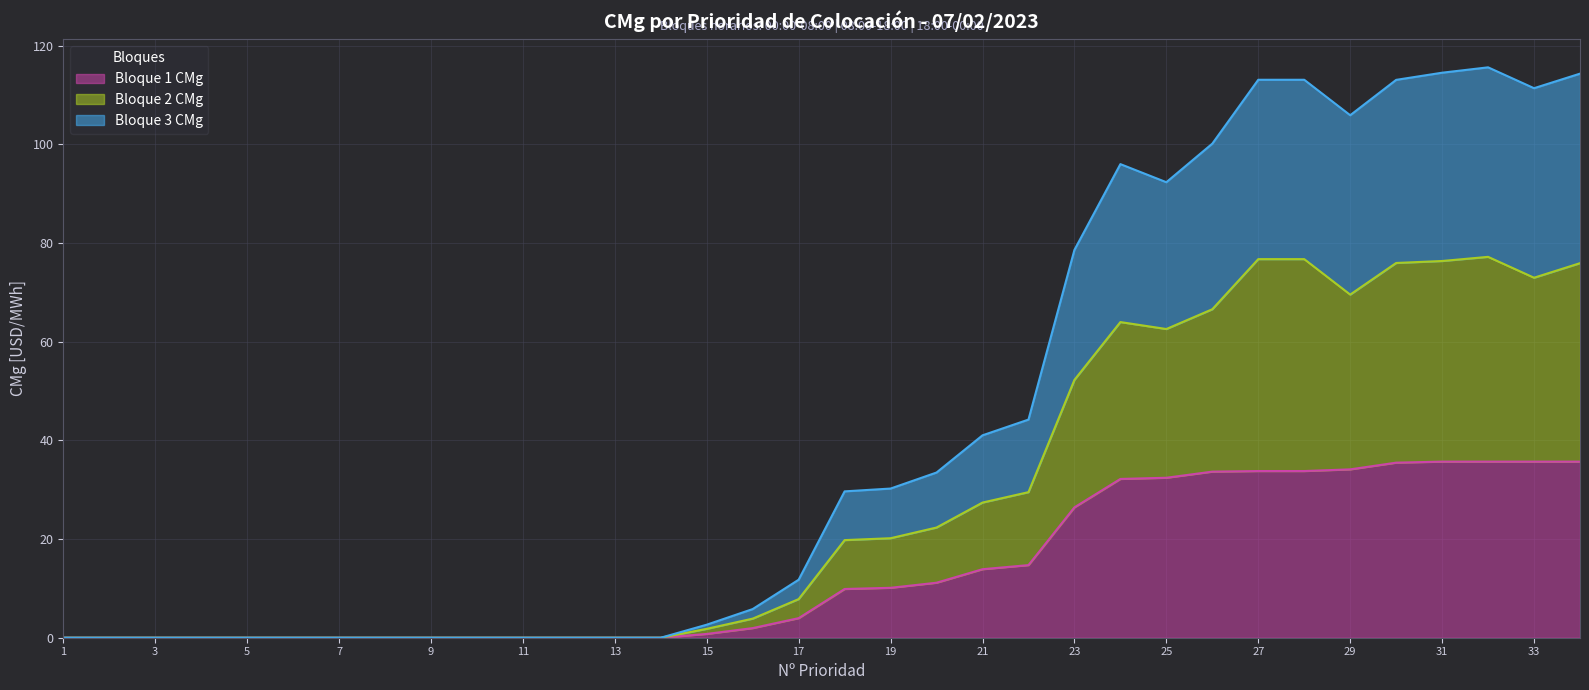

Which series has the largest total across all categories?

Bloque 3 CMg